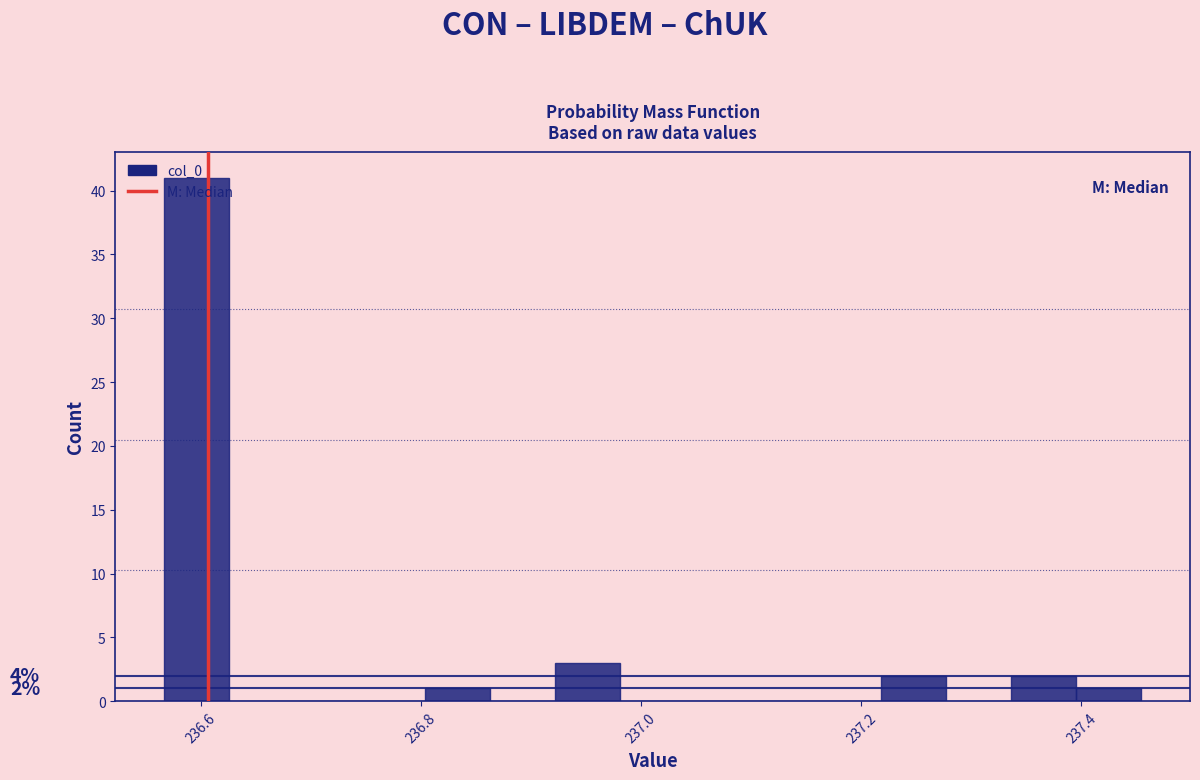

Read against the x-axis, roughly where is the centre of the tallest bar?

236.60